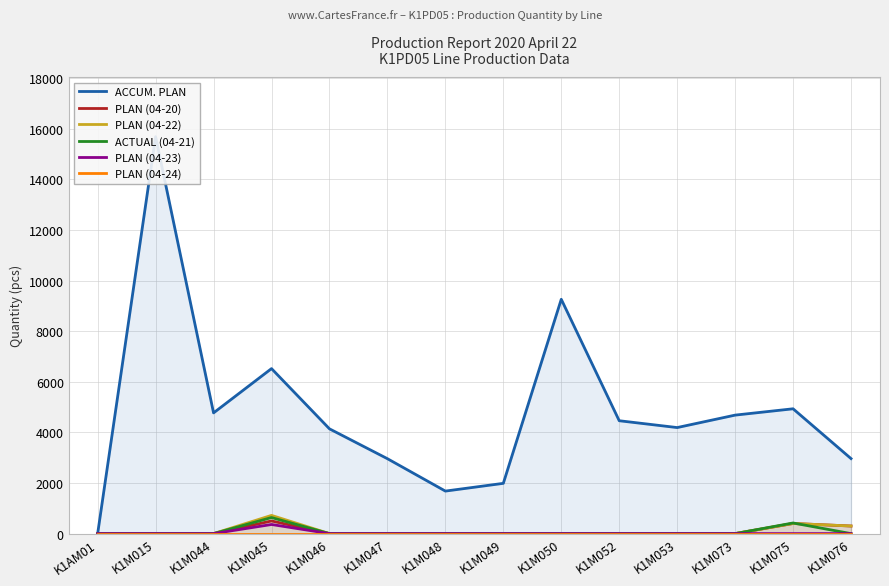

Reading right to left, extract all data points from this chart.

ACCUM. PLAN: K1M076=2964	K1M075=4932	K1M073=4682	K1M053=4190	K1M052=4460	K1M050=9259	K1M049=1986	K1M048=1680	K1M047=2960	K1M046=4140	K1M045=6520	K1M044=4770	K1M015=15686	K1AM01=0
PLAN (04-20): K1M076=300	K1M075=400	K1M073=0	K1M053=0	K1M052=0	K1M050=0	K1M049=0	K1M048=0	K1M047=0	K1M046=0	K1M045=500	K1M044=0	K1M015=0	K1AM01=0
PLAN (04-22): K1M076=300	K1M075=400	K1M073=0	K1M053=0	K1M052=0	K1M050=0	K1M049=0	K1M048=0	K1M047=0	K1M046=0	K1M045=720	K1M044=0	K1M015=0	K1AM01=0
ACTUAL (04-21): K1M076=0	K1M075=420	K1M073=0	K1M053=0	K1M052=0	K1M050=0	K1M049=0	K1M048=0	K1M047=0	K1M046=0	K1M045=634	K1M044=0	K1M015=0	K1AM01=0
PLAN (04-23): K1M076=0	K1M075=0	K1M073=0	K1M053=0	K1M052=0	K1M050=0	K1M049=0	K1M048=0	K1M047=0	K1M046=0	K1M045=360	K1M044=0	K1M015=0	K1AM01=0
PLAN (04-24): K1M076=0	K1M075=0	K1M073=0	K1M053=0	K1M052=0	K1M050=0	K1M049=0	K1M048=0	K1M047=0	K1M046=0	K1M045=0	K1M044=0	K1M015=0	K1AM01=0